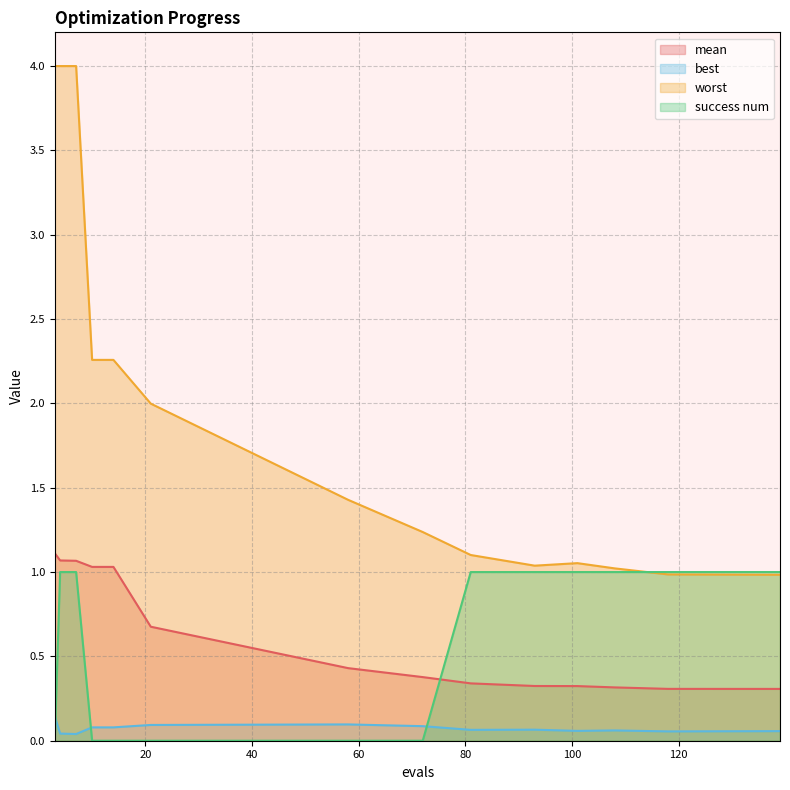

Which series has the largest range (max minus min)?

worst